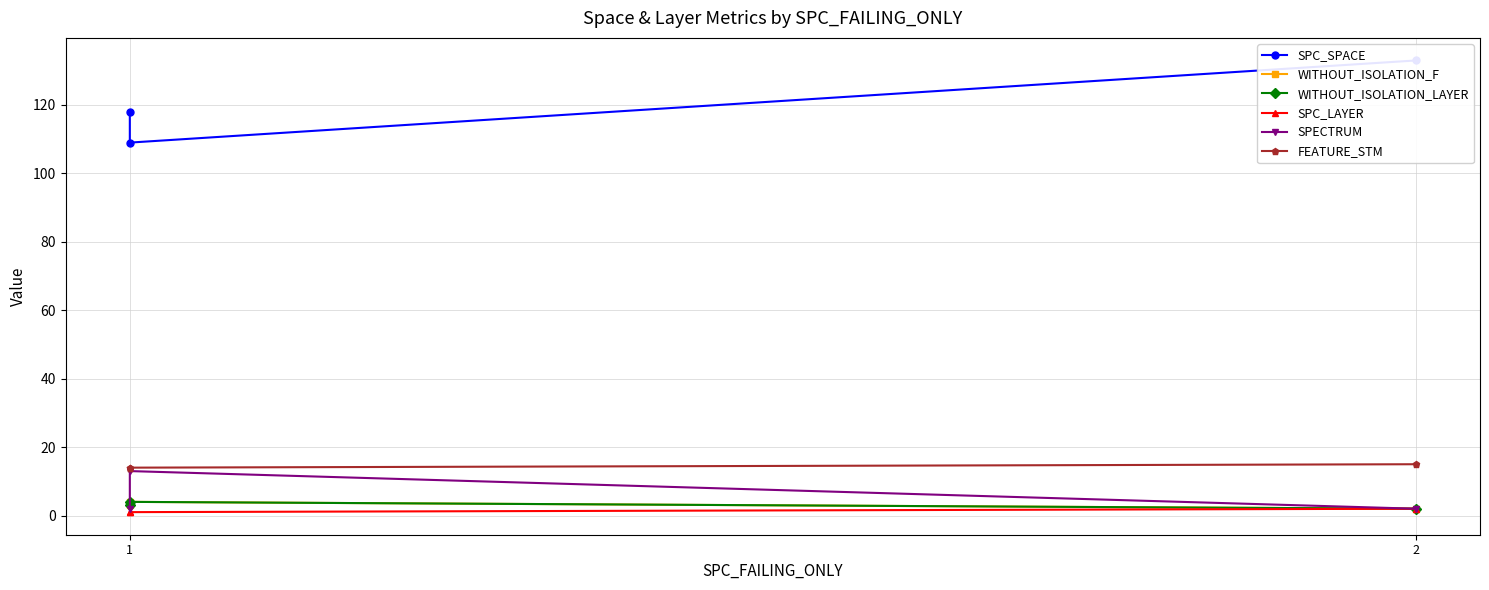

Which series has the largest total across all categories?

SPC_SPACE